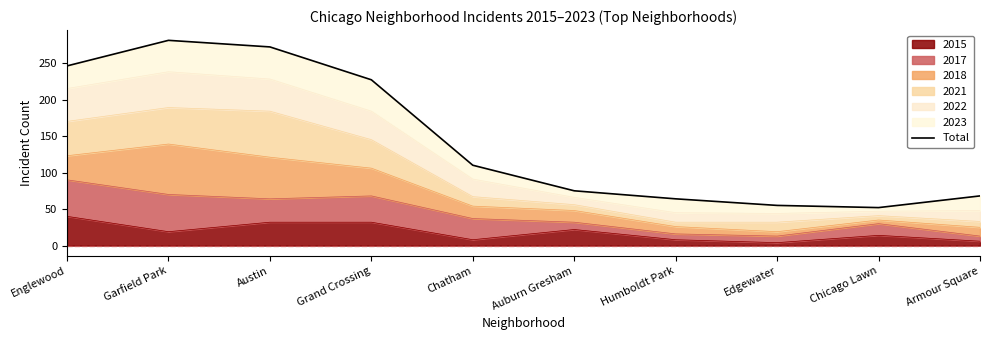

What is the label of the 1st point from the left?

Englewood